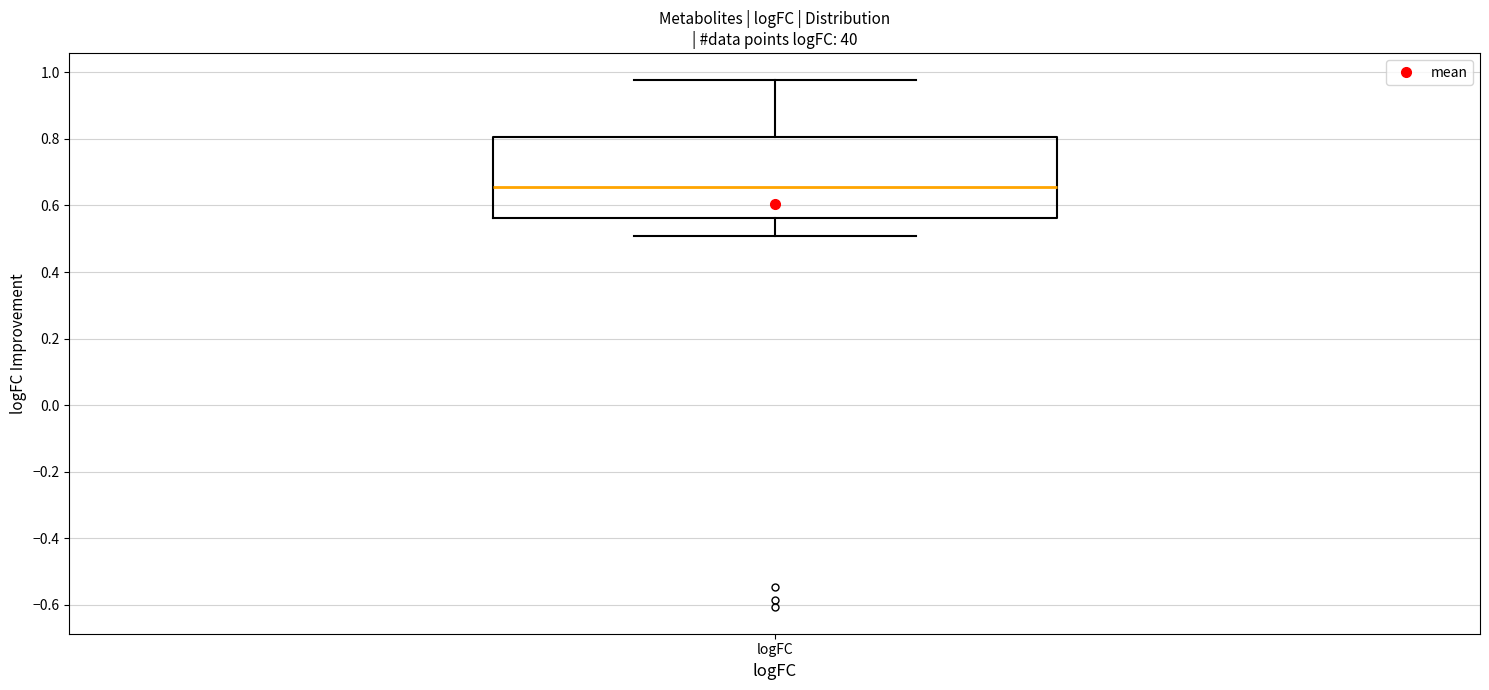

Transcribe this box plot: give where the median line is, the range the box spans, and where the two whiskers end, as read against the y-axis. The values are not printed on the chart, so give them approximately, as read against the axis.

median 0.66, box 0.56 to 0.80, whiskers 0.50 to 0.98